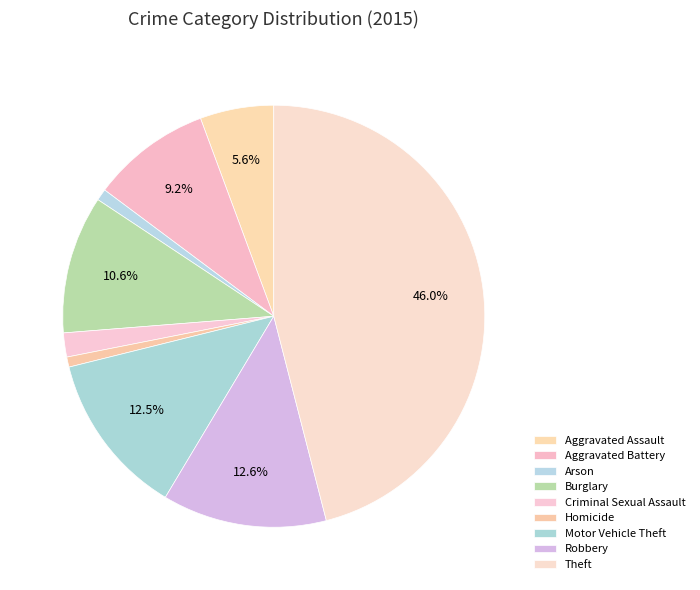

How many segments does this pie chart have?

9